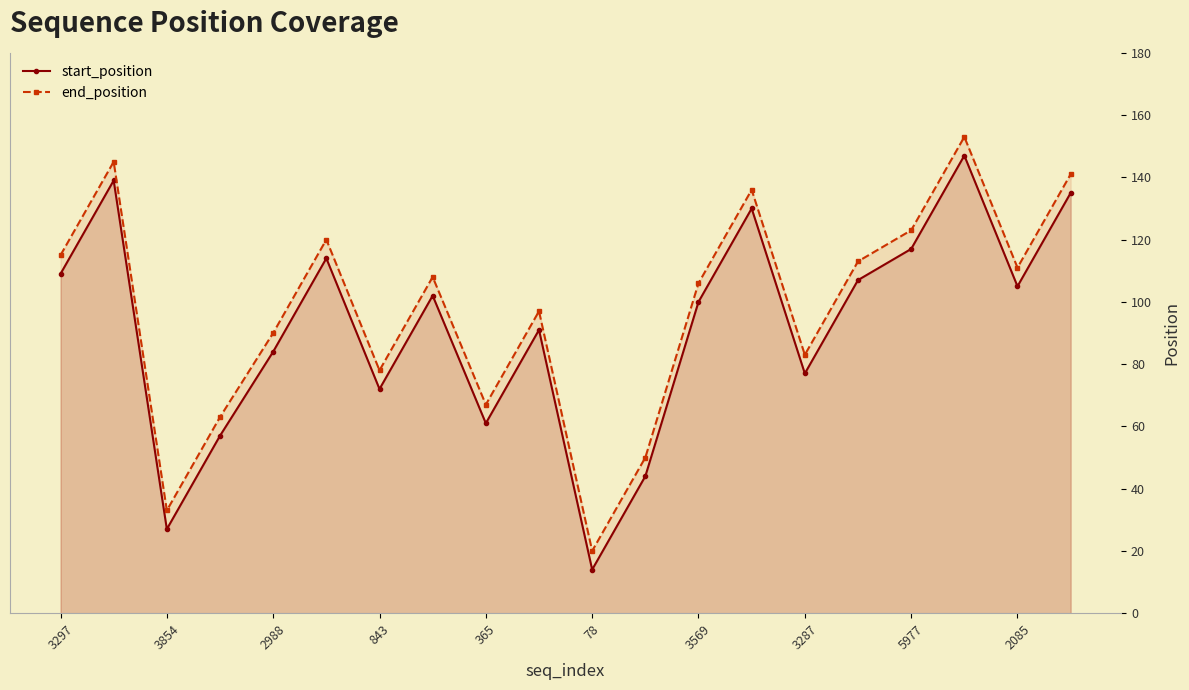

At which category is the sum across all series the highest?

17